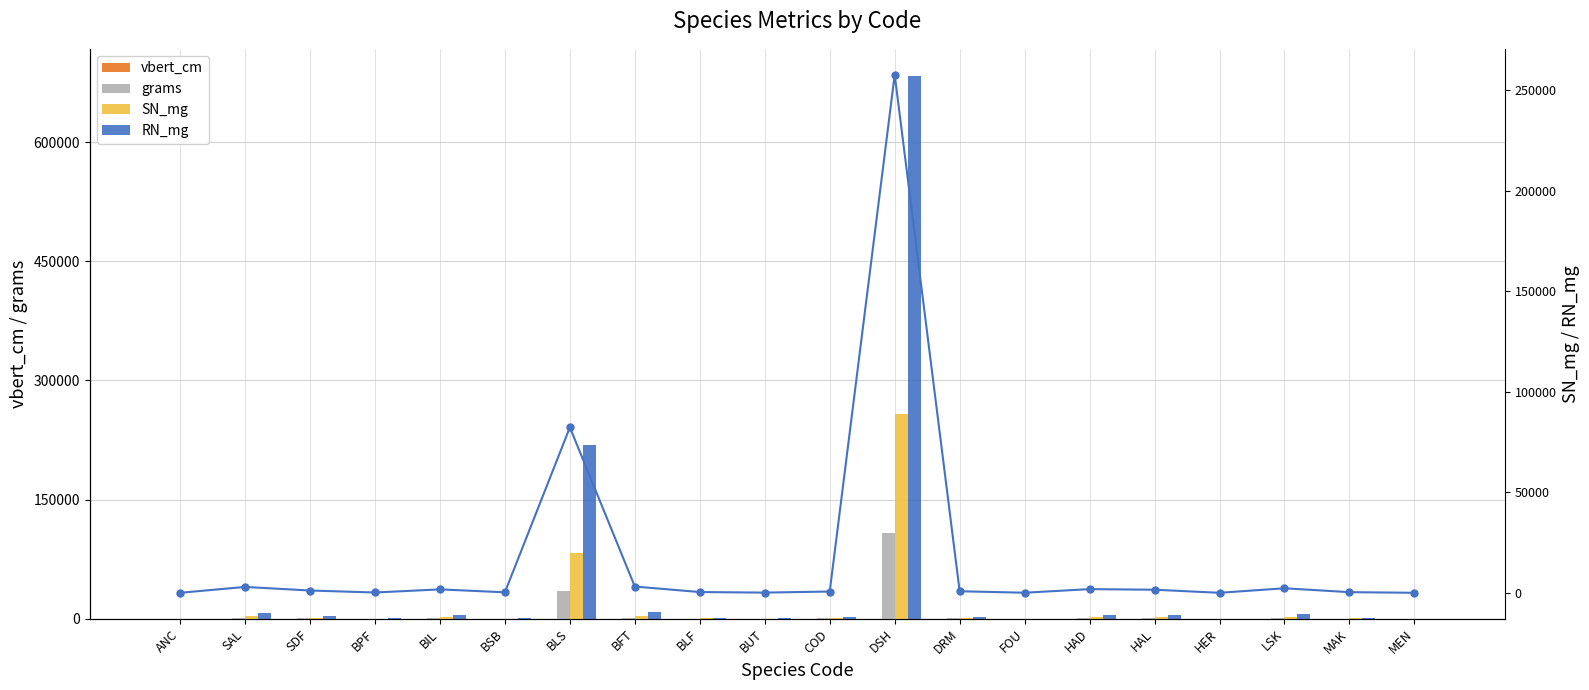

Rank the series by their maximum value, from lowest to highest.

vbert_cm, grams, SN_mg, SN_mg (line), RN_mg